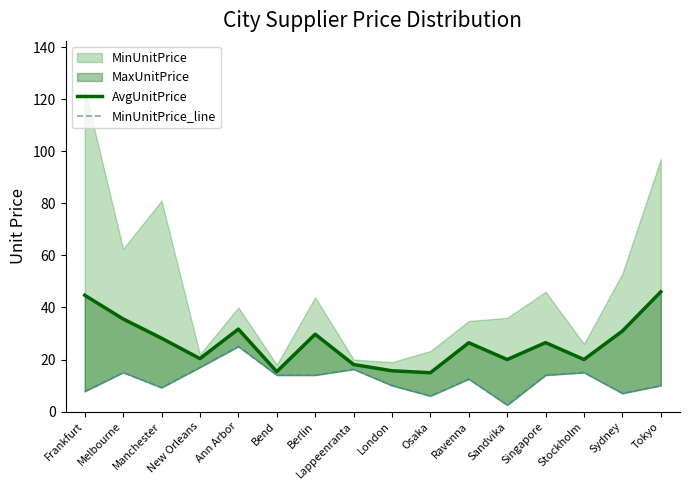

What is the sum of all MinUnitPrice_line values?

195.2